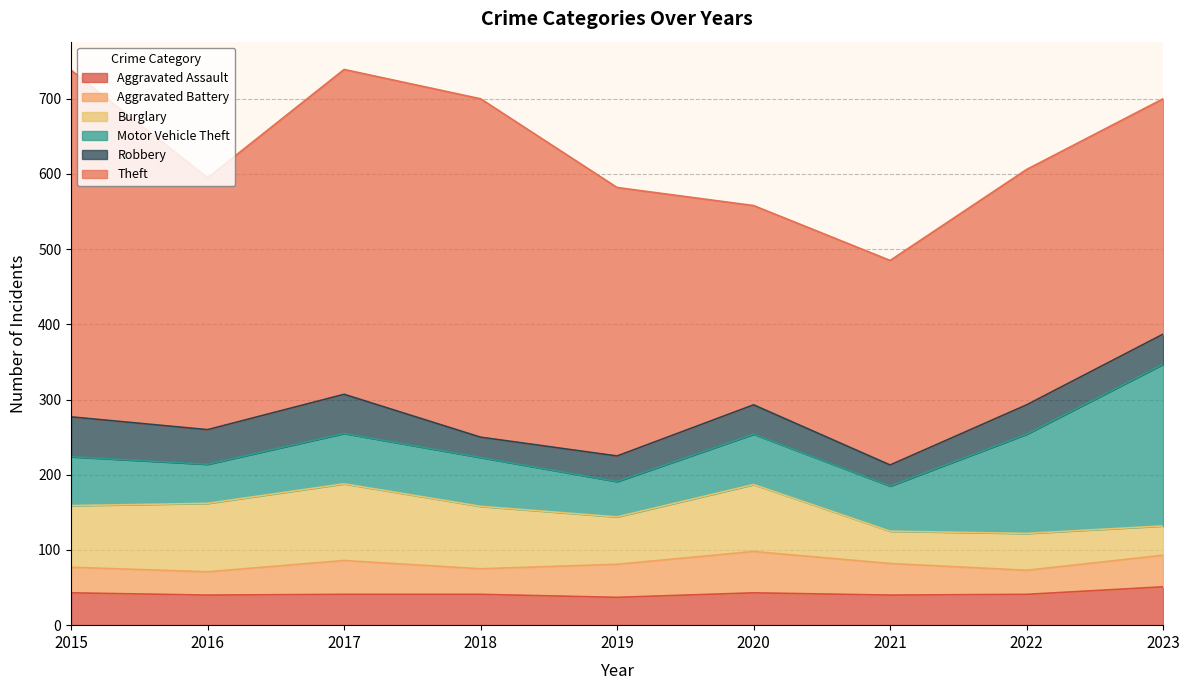

Which series has the largest total across all categories?

Theft